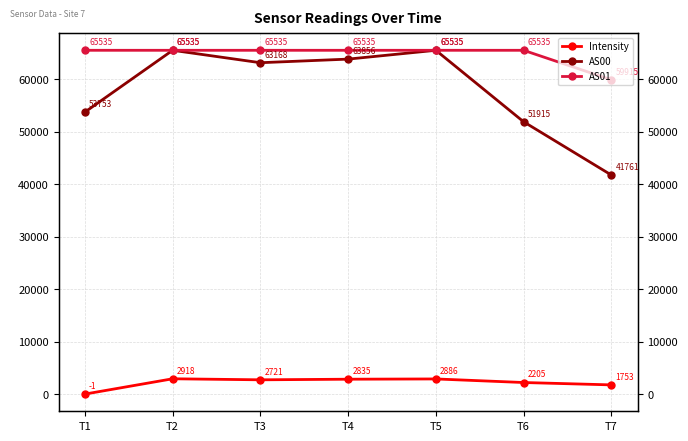

True or false: AS01 and Intensity cross at least once.

False